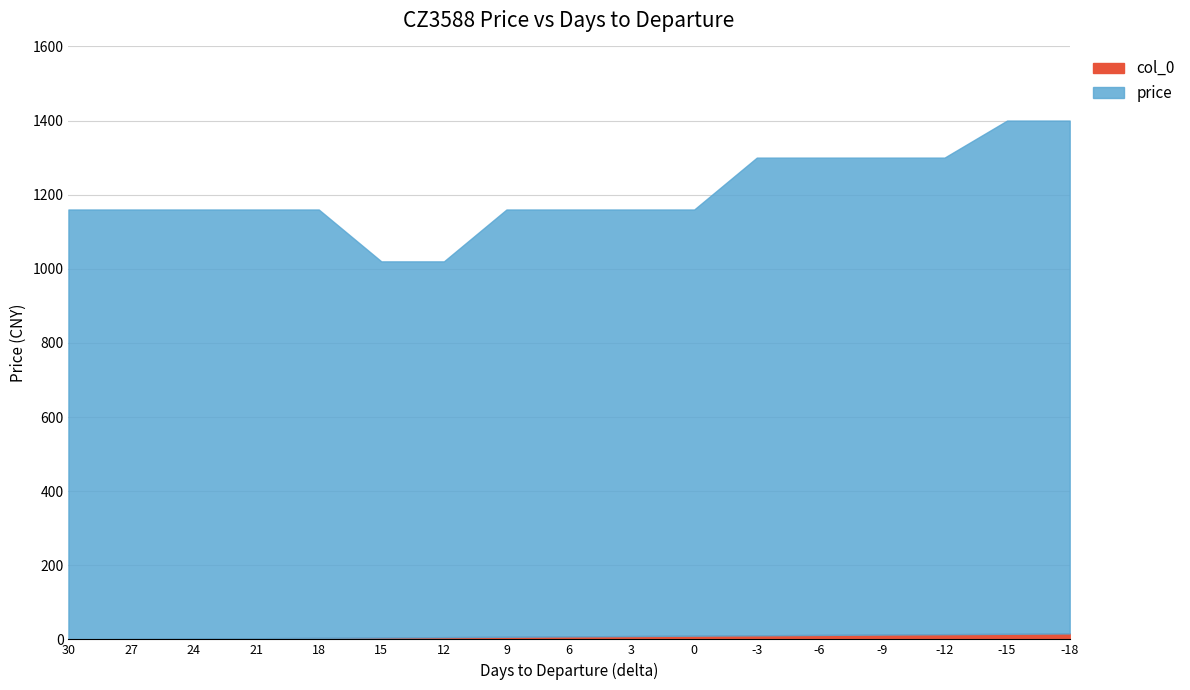

What is the highest value of the price series?

1400